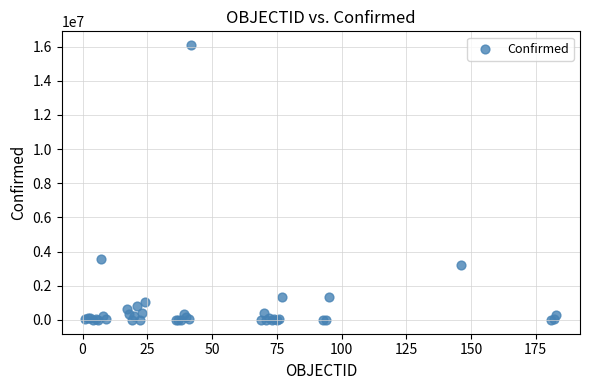

What Y value in the scatter plot is closest to 8041746?

3539484